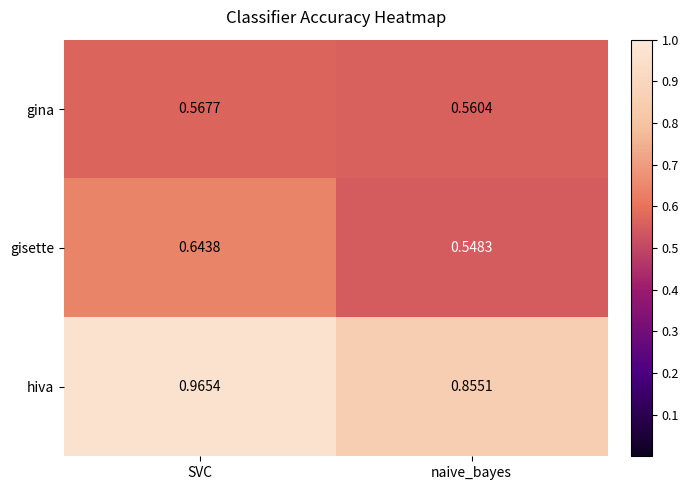

Which series has the largest total across all categories?

hiva